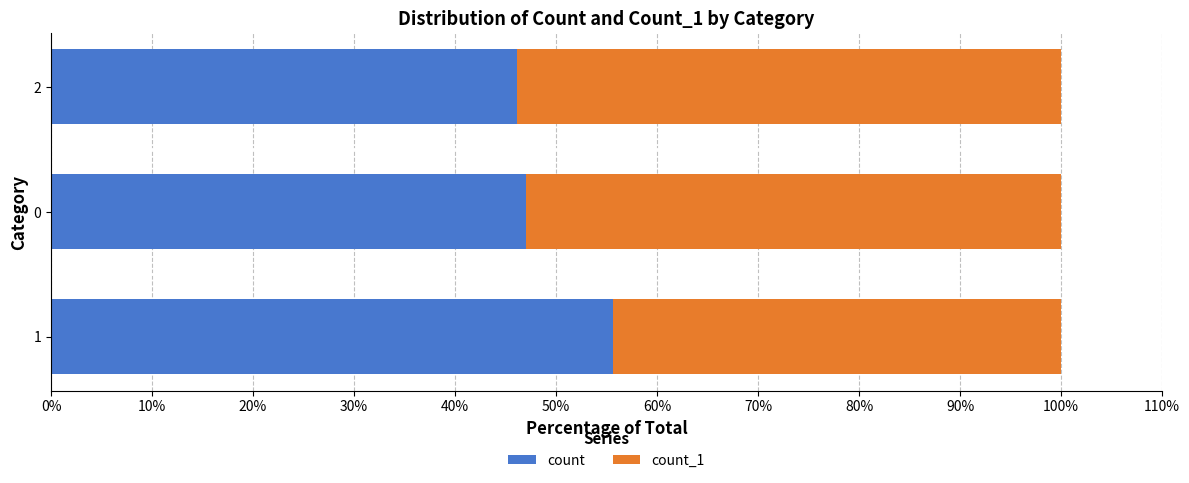

The count series shows 65.6 at 0. True or false?

False